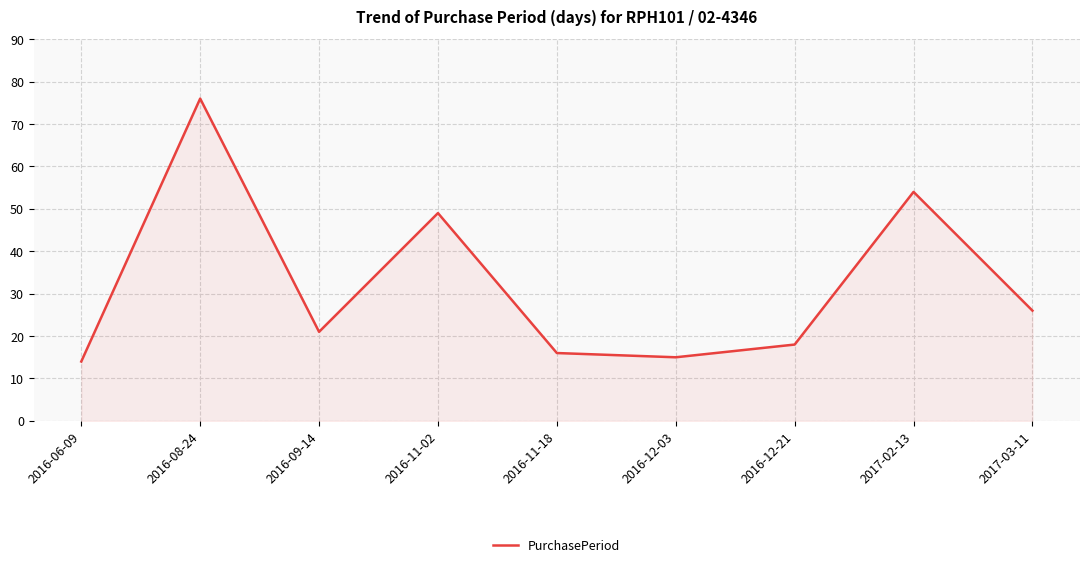

Does the chart have visible grid lines?

Yes